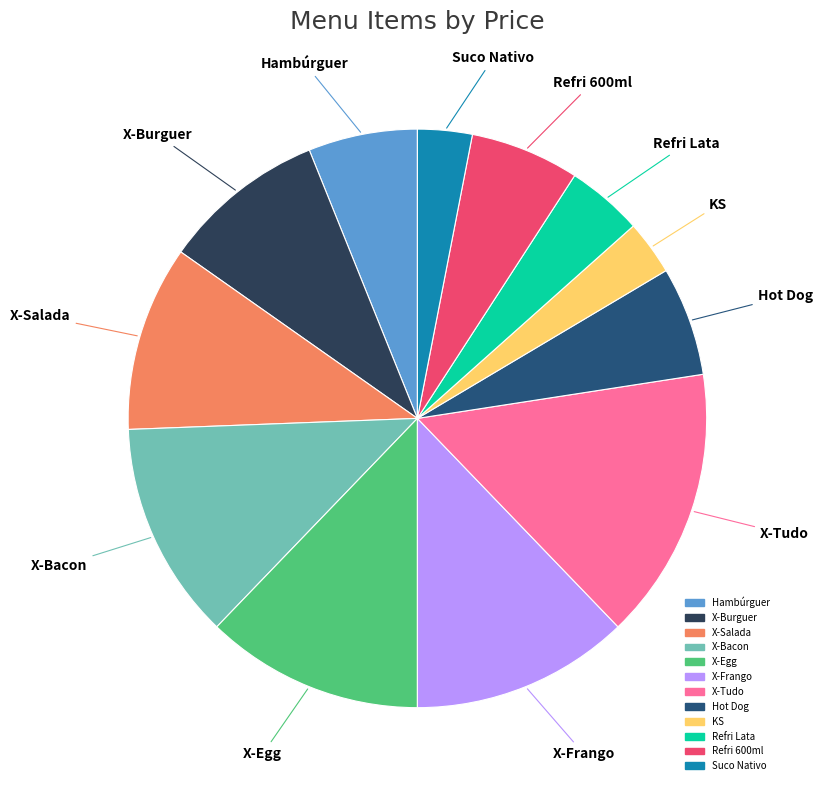

Combined, do Refri Lata and X-Egg account for over 50%?

No